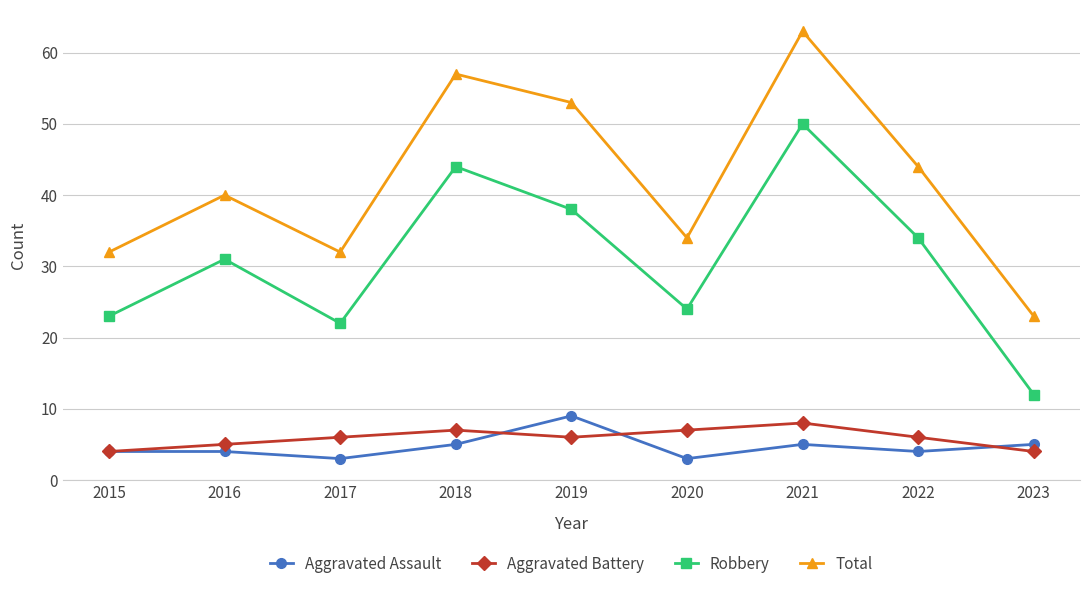

What is the value of the Aggravated Battery point at the 8th from the left?

6